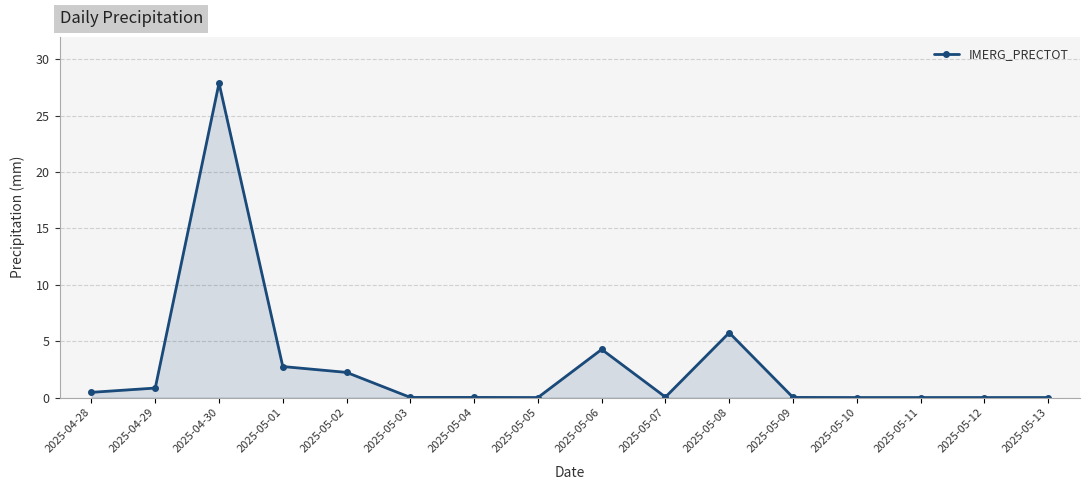

At which label is the value closest to 13?

2025-05-08